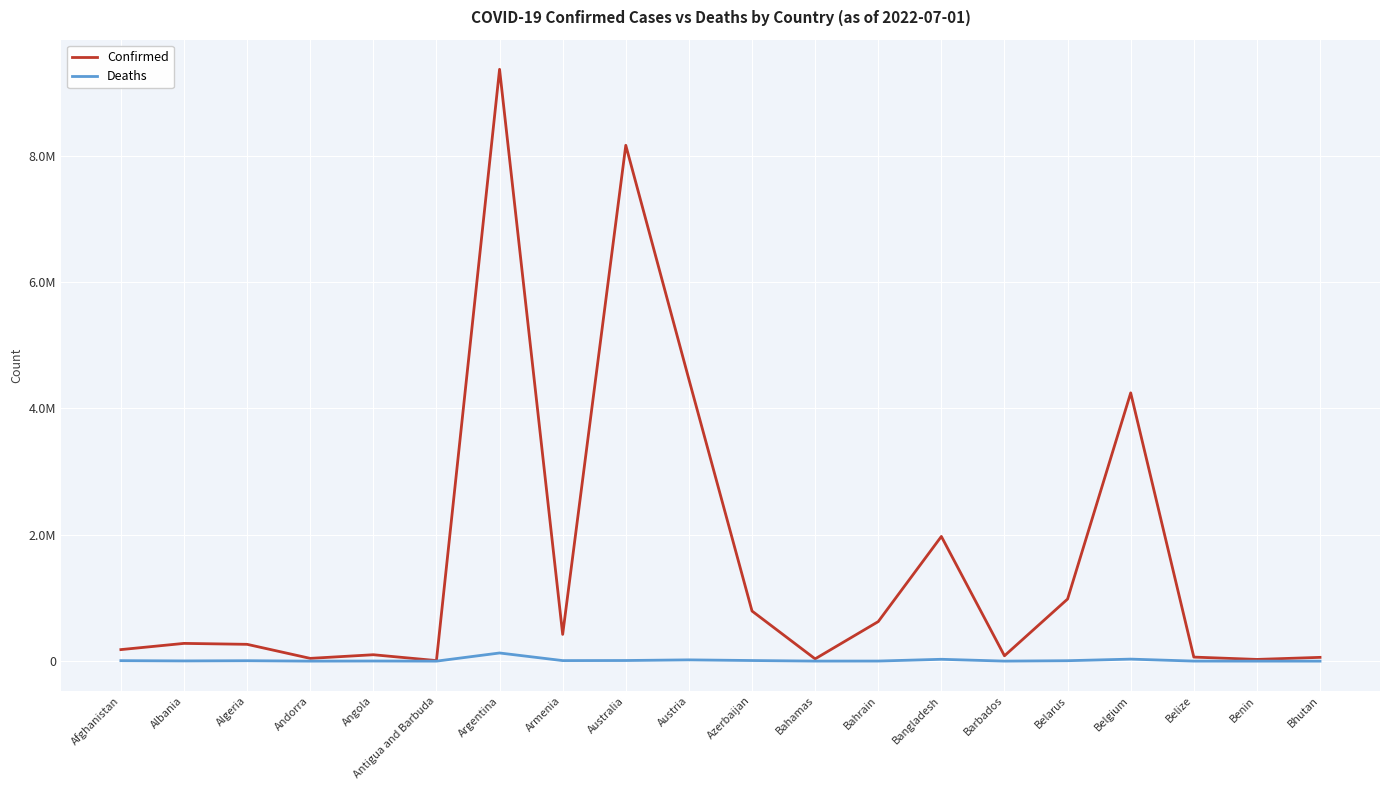

What is the difference between the Confirmed values at Austria and Australia?

3704906